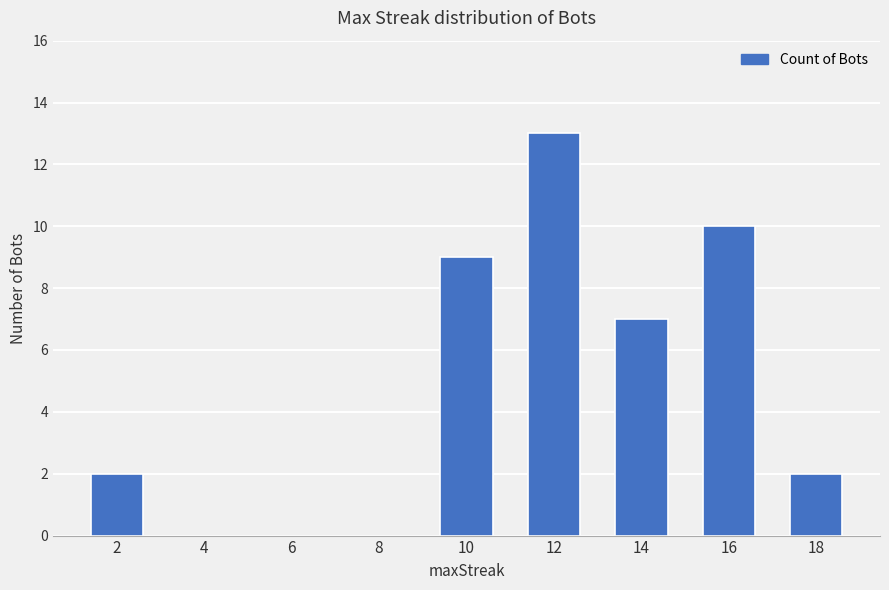

Where is the data nearest to the value 6?

14